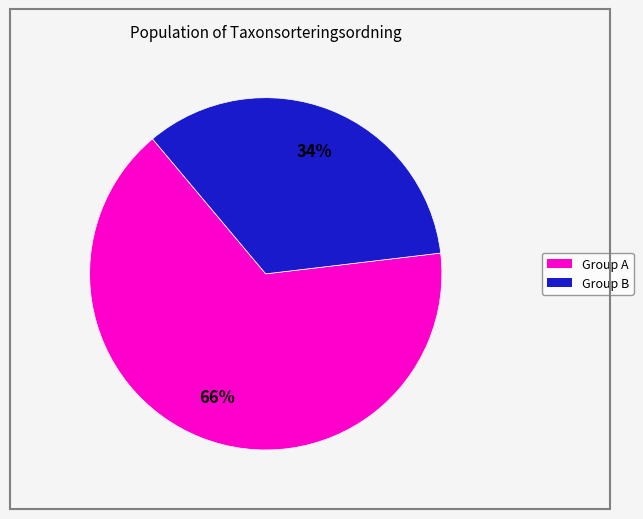

To the nearest percent, what is the difference between the largest and smallest slice percentages?

32%